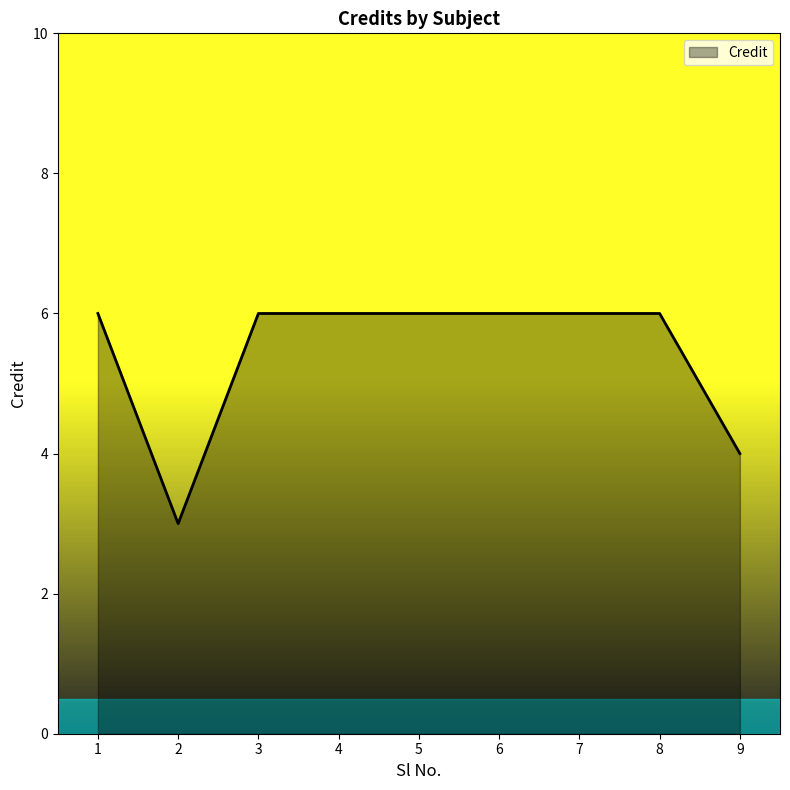

What is the sum of the values at 9 and 6?

10